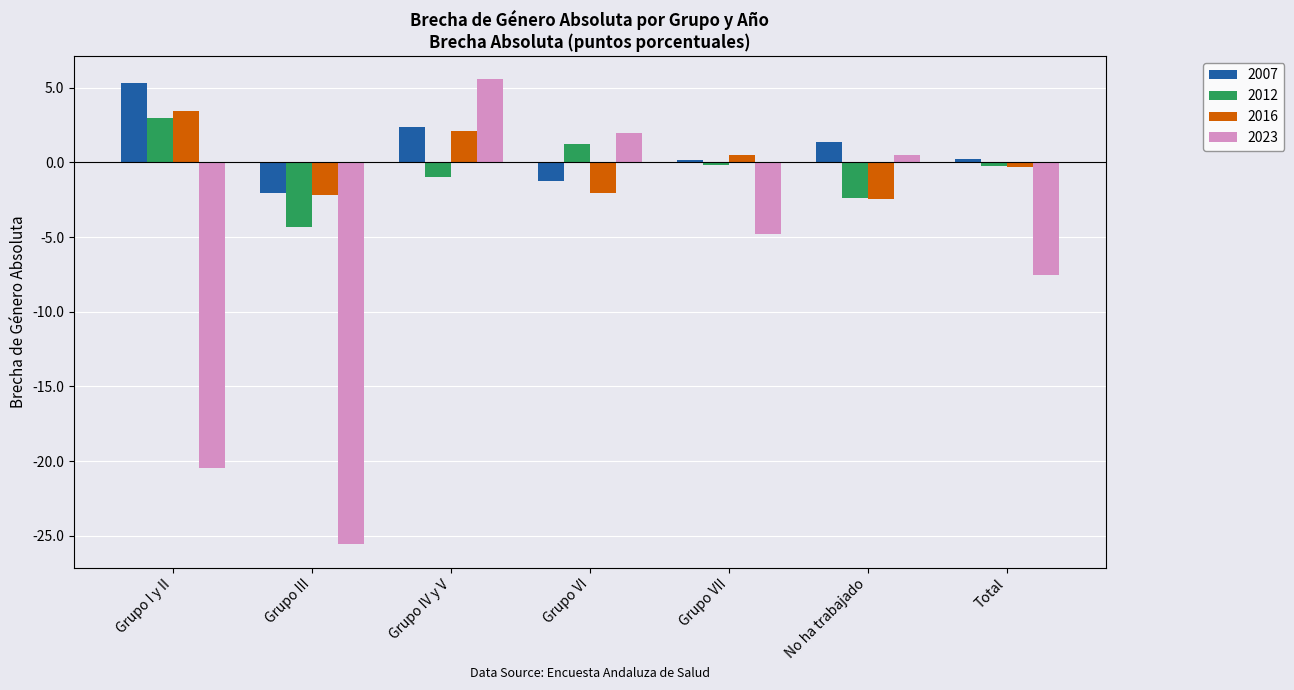

What is the minimum value shown in the chart?

-25.6